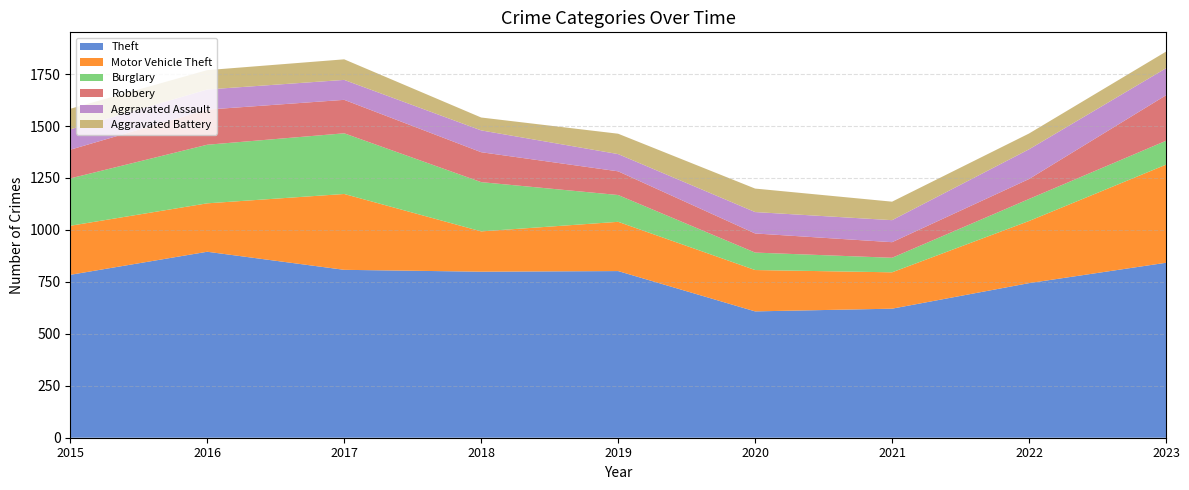

Reading right to left, what are all the values shown in this chart?

Theft: 2023=842	2022=744	2021=621	2020=608	2019=802	2018=799	2017=808	2016=895	2015=784
Motor Vehicle Theft: 2023=472	2022=299	2021=175	2020=199	2019=237	2018=194	2017=365	2016=233	2015=236
Burglary: 2023=115	2022=106	2021=70	2020=84	2019=129	2018=237	2017=292	2016=282	2015=228
Robbery: 2023=219	2022=96	2021=75	2020=92	2019=114	2018=144	2017=161	2016=169	2015=138
Aggravated Assault: 2023=130	2022=143	2021=106	2020=103	2019=83	2018=105	2017=96	2016=97	2015=98
Aggravated Battery: 2023=80	2022=76	2021=89	2020=113	2019=98	2018=62	2017=99	2016=93	2015=99